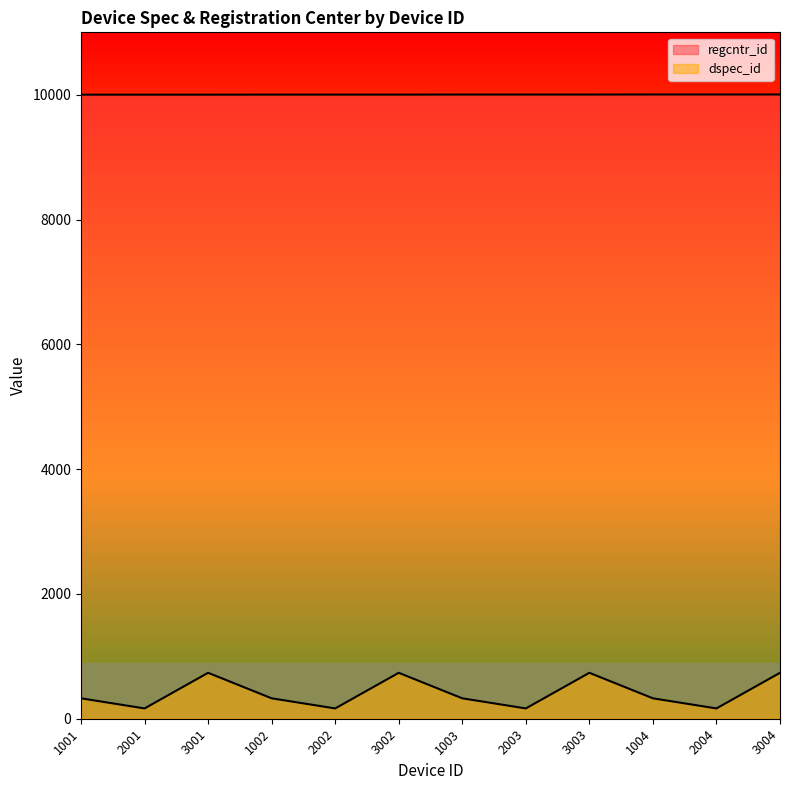

The regcntr_id series shows 6254 at 1004. True or false?

False